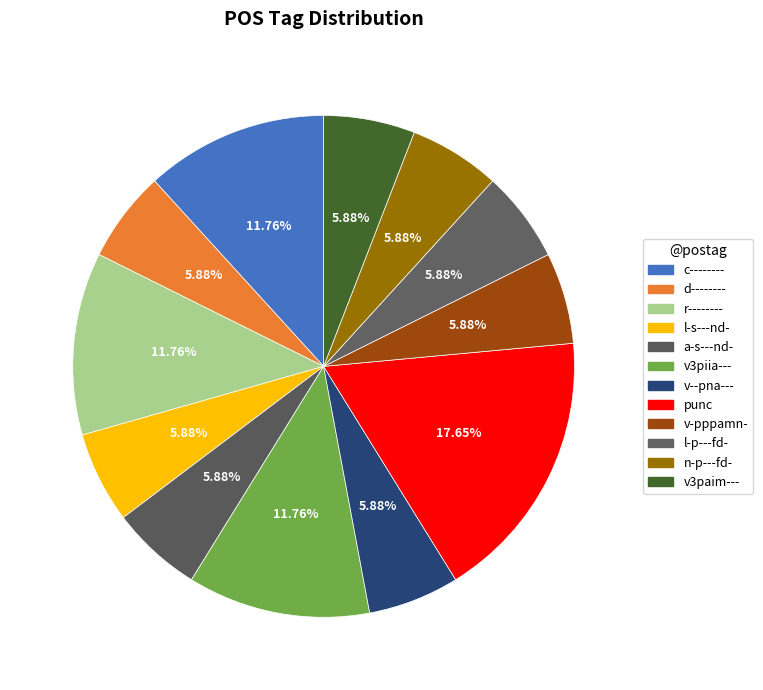

To the nearest percent, what is the combined percentage of l-p---fd- and d--------?

12%